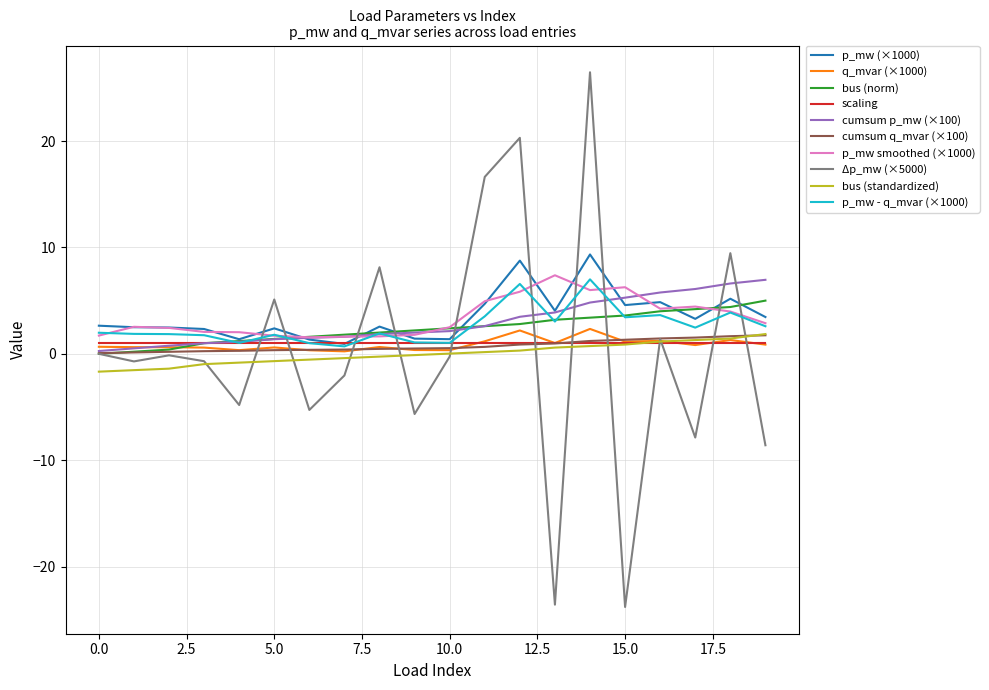

What is the highest value of the p_mw - q_mvar (×1000) series?

7.0